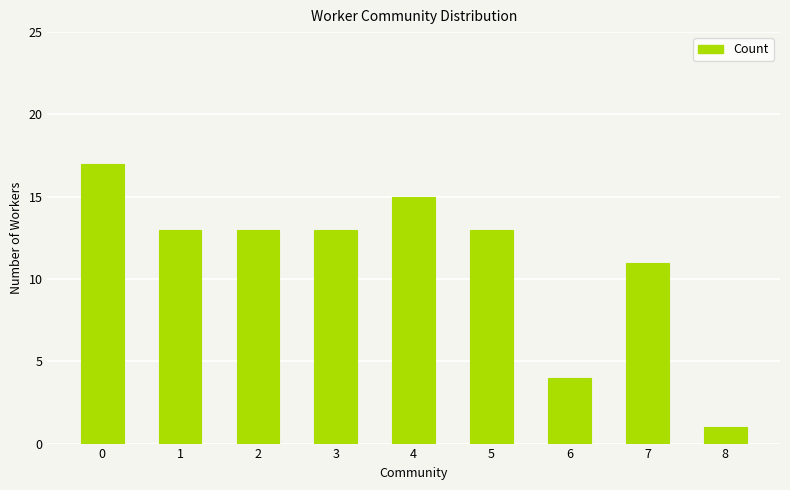

Reading left to right, extract all data points from this chart.

0=17	1=13	2=13	3=13	4=15	5=13	6=4	7=11	8=1